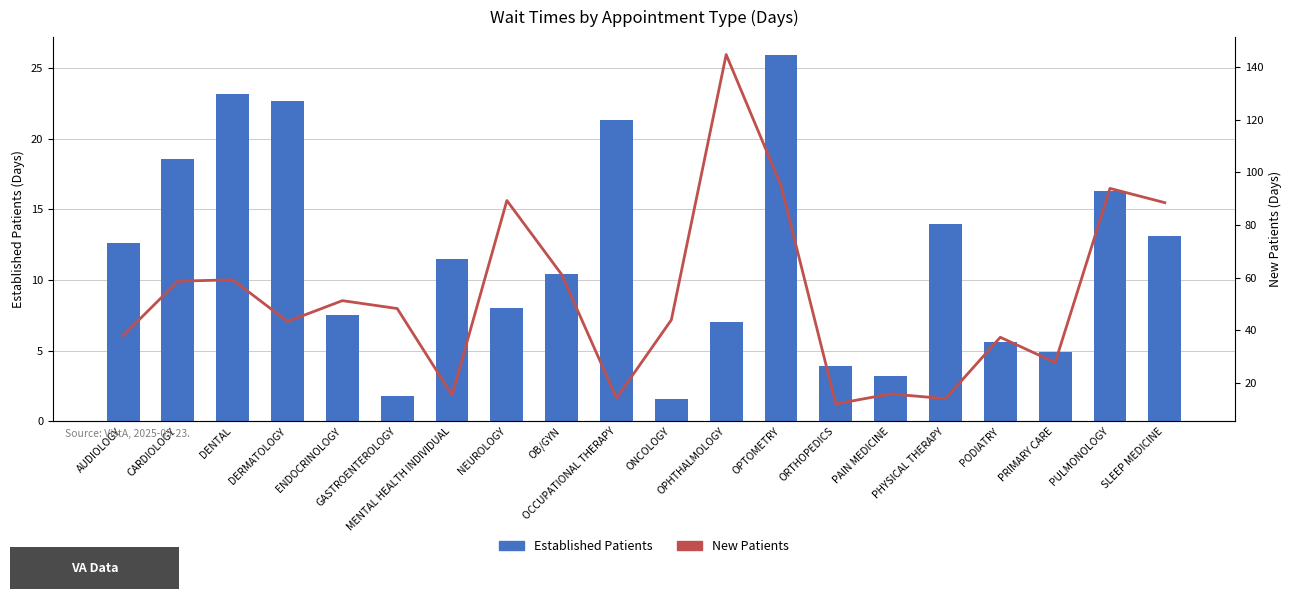

Which series has the largest range (max minus min)?

New Patients